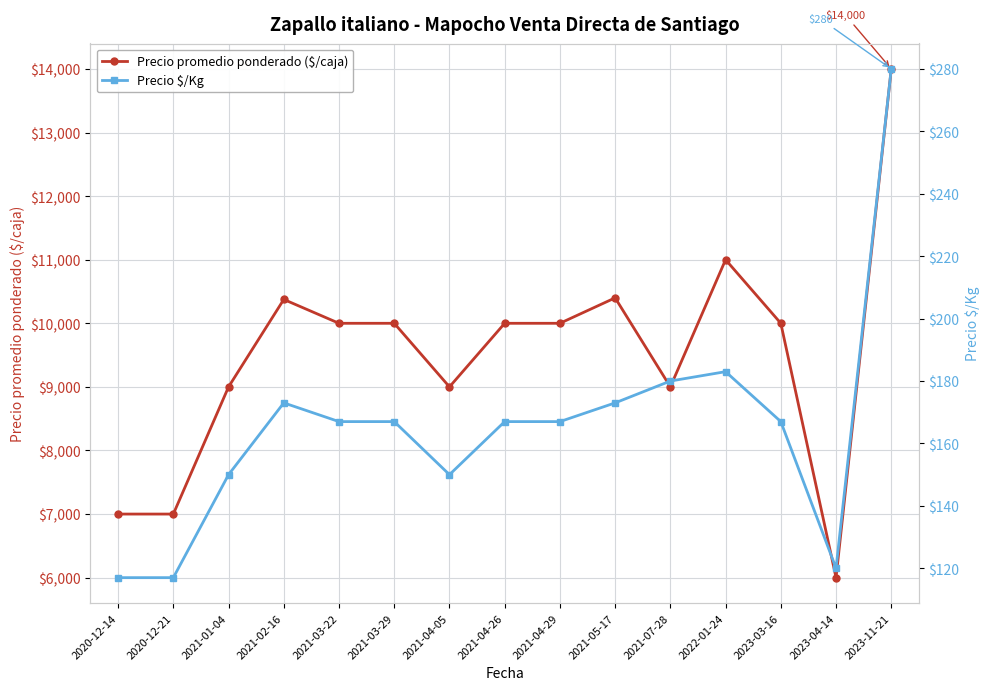

True or false: Precio $/Kg has a value of 167 at 2021-04-26.

True